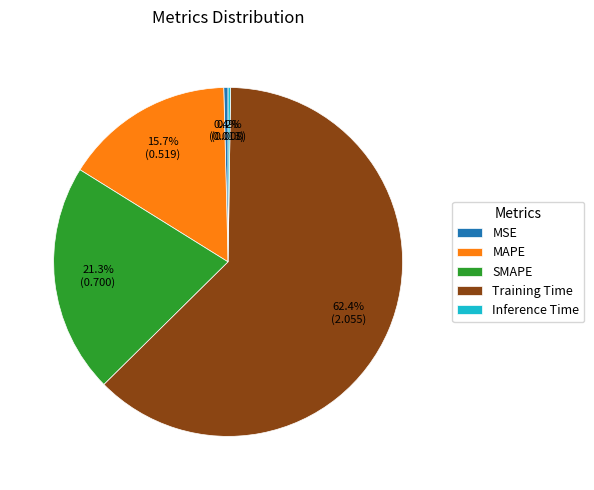

What percentage do MSE and MAPE together represent?

16.1%